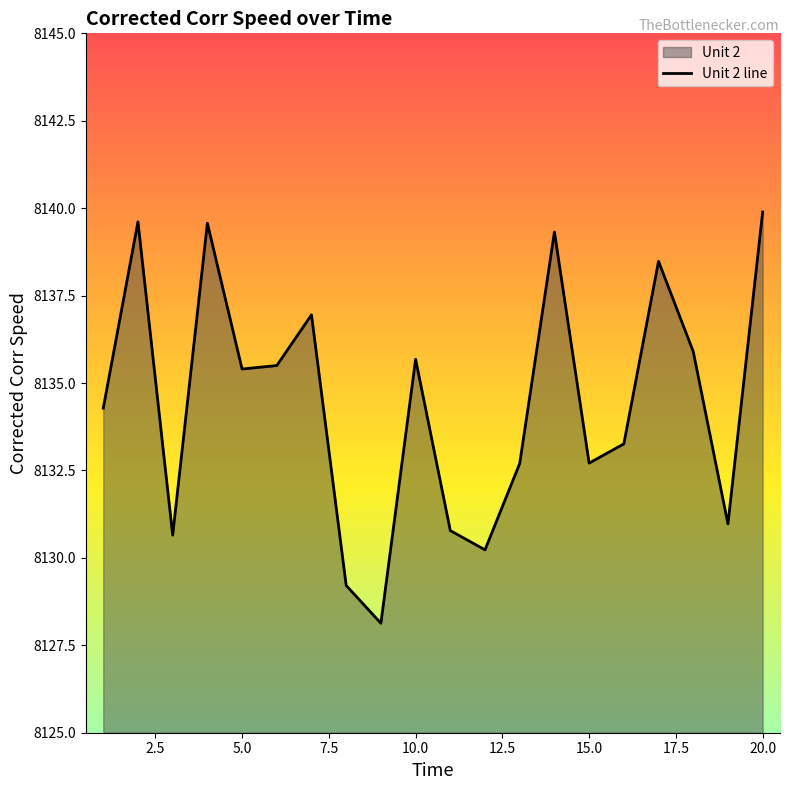

The value at 20.0 is 10603.6. True or false?

False